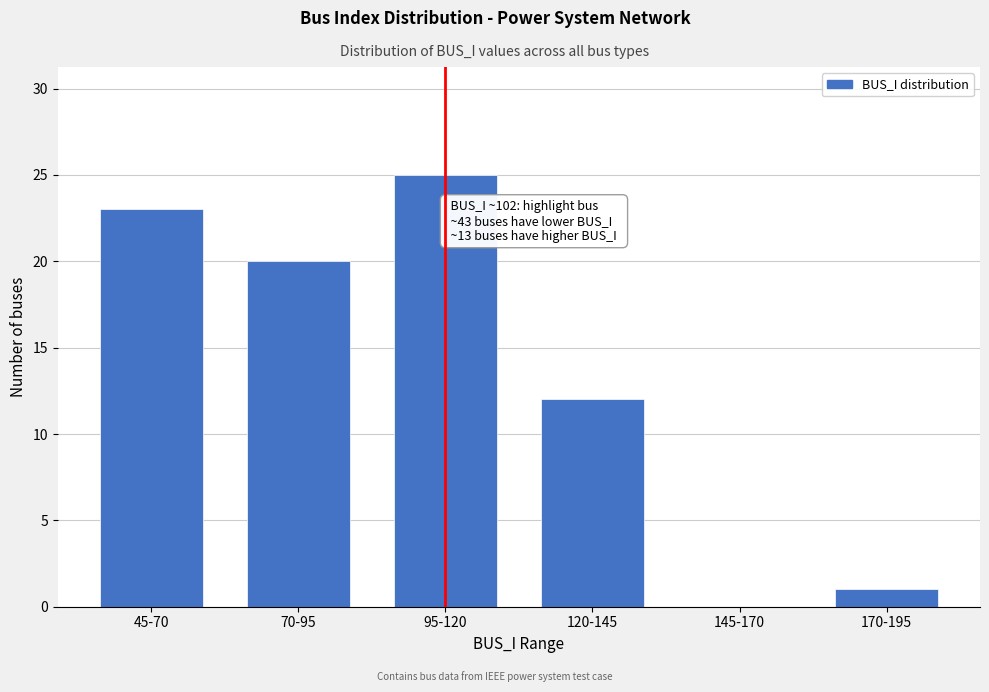

Reading right to left, list all the values displayed in this chart.

170-195=1	145-170=0	120-145=12	95-120=25	70-95=20	45-70=23